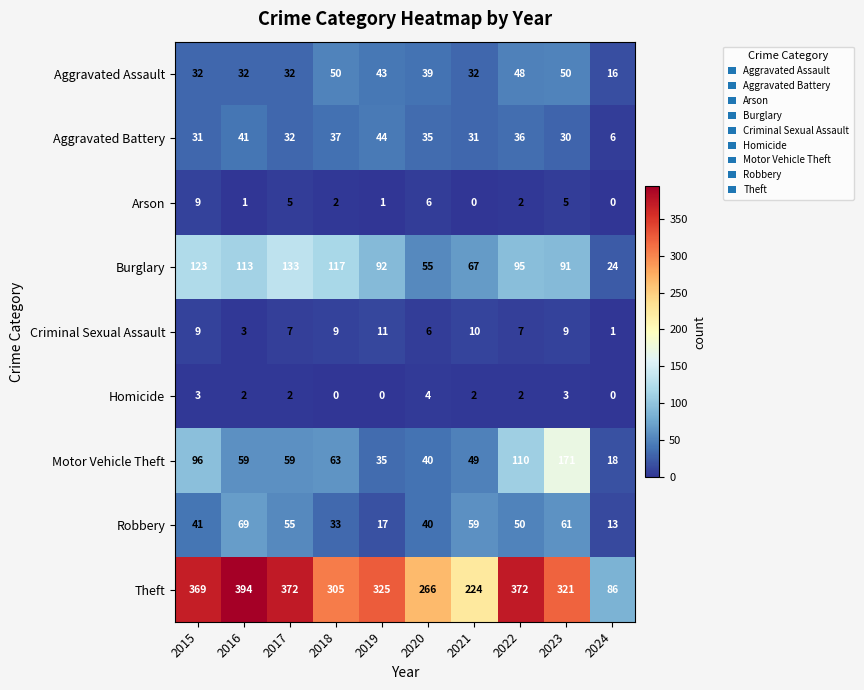

Which series has the widest spread of values?

Theft